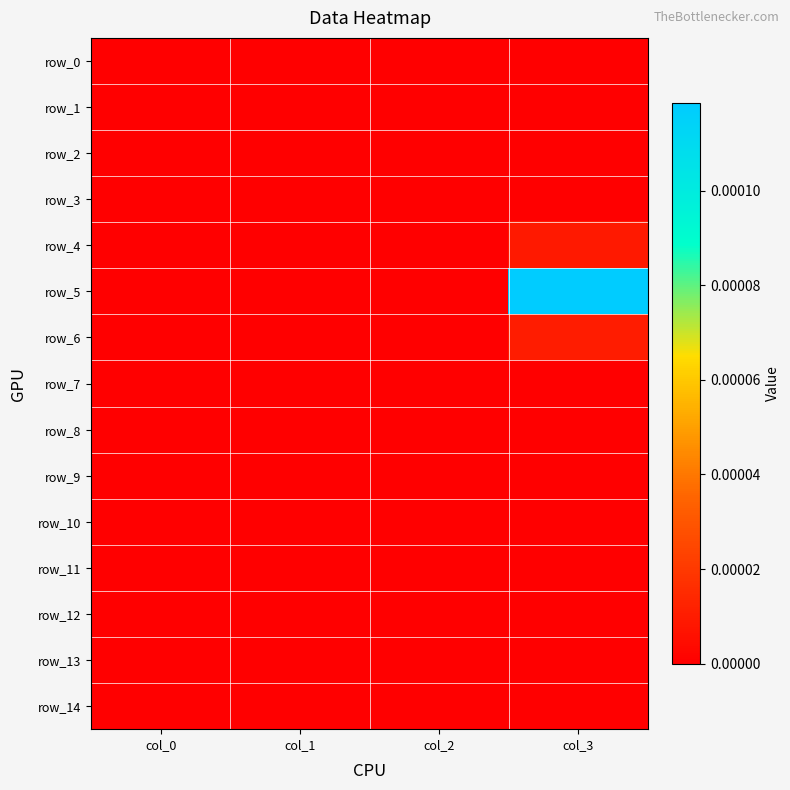

Where is row_5 nearest to the value 0?

col_0